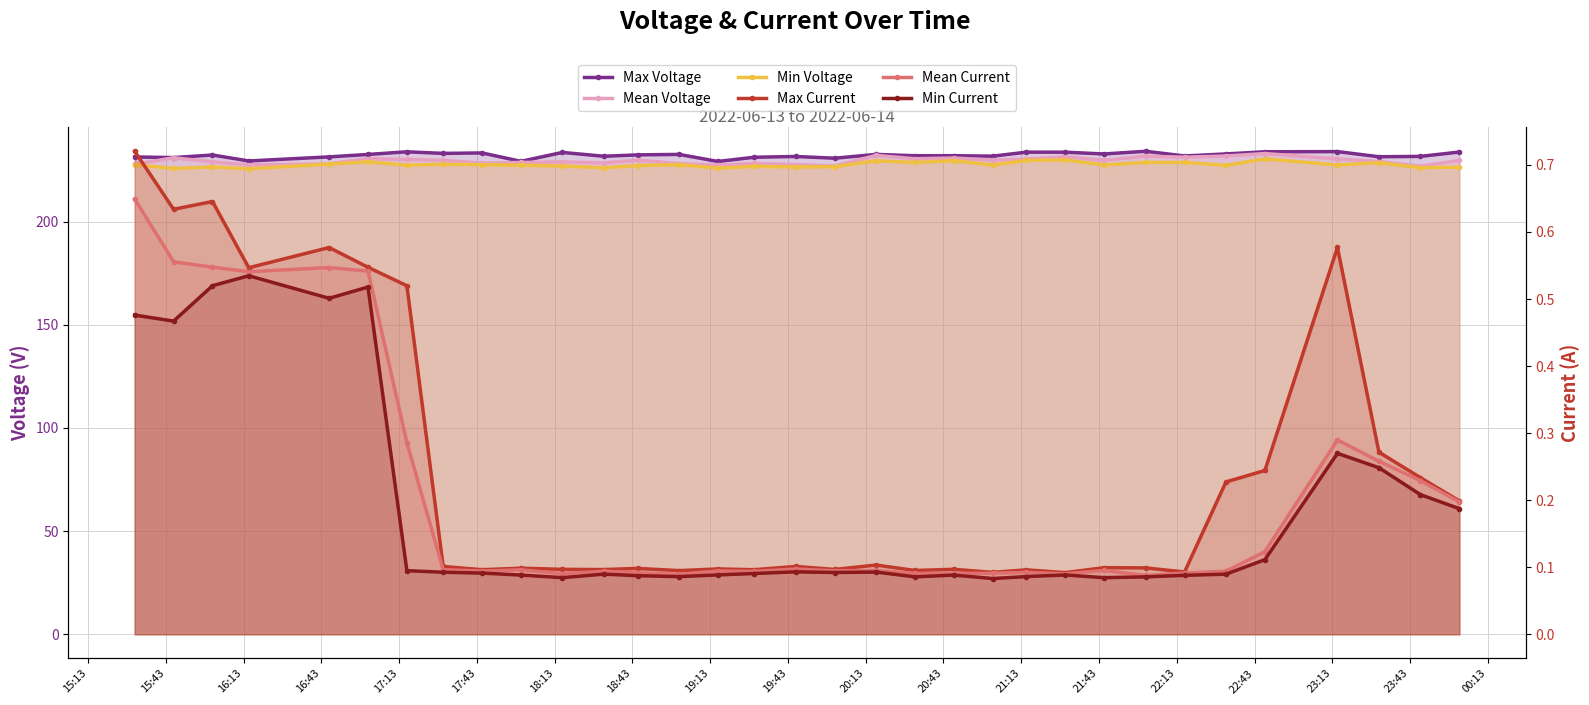

Where is Max Voltage nearest to the value 231?

15:43